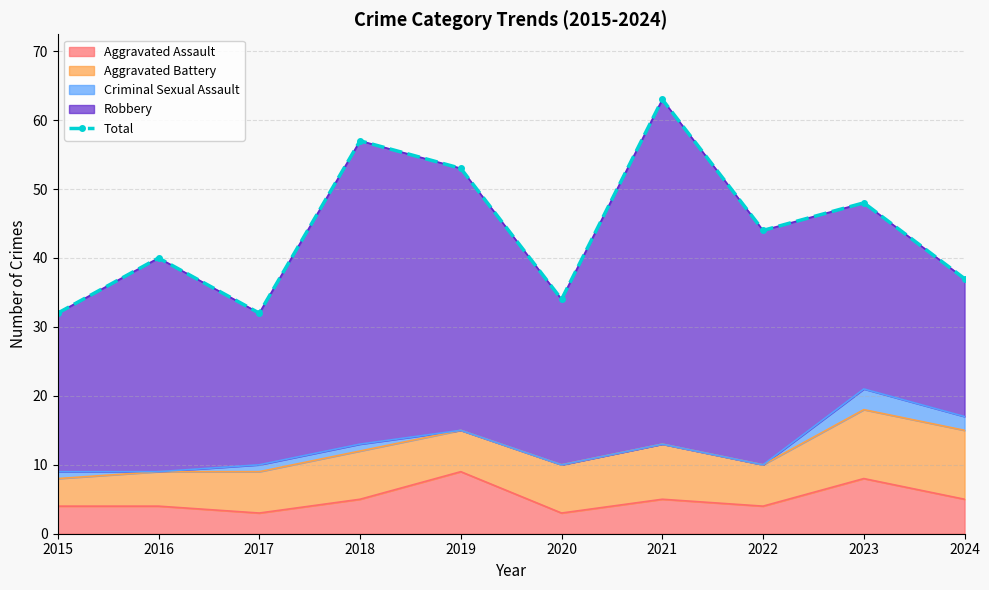

The chart shows a value of 27 at 2022. True or false?

False